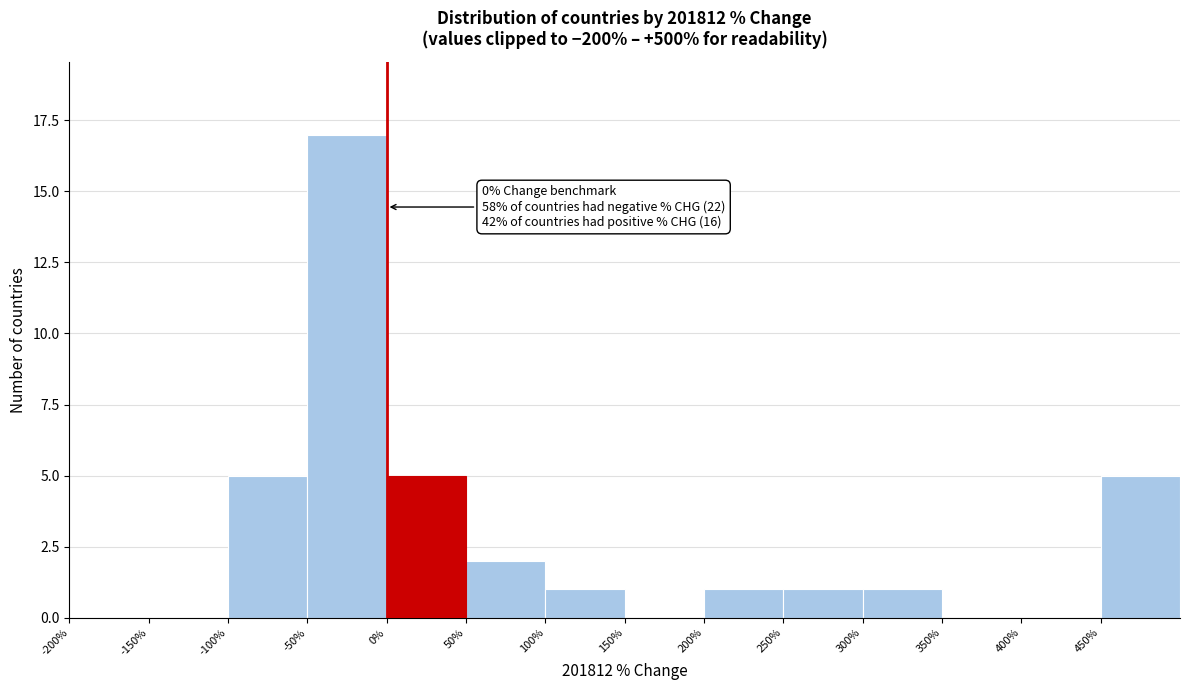

Which range on the x-axis has the tallest bar?

-50 to 0